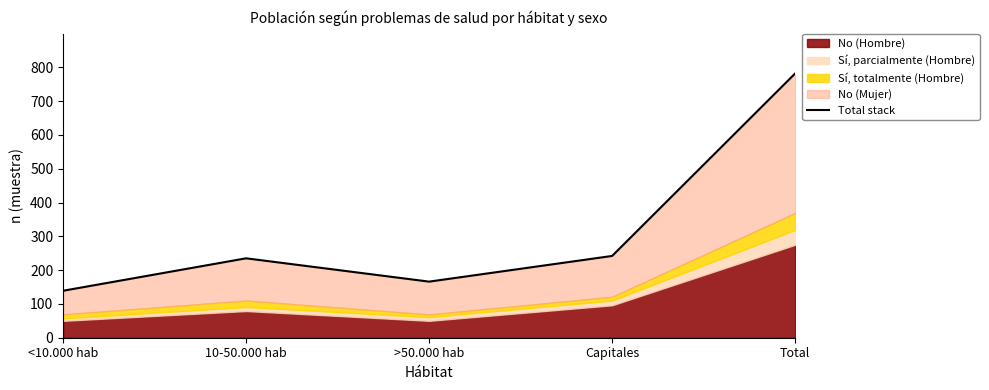

What is the change in value from Capitales to Total?

+540